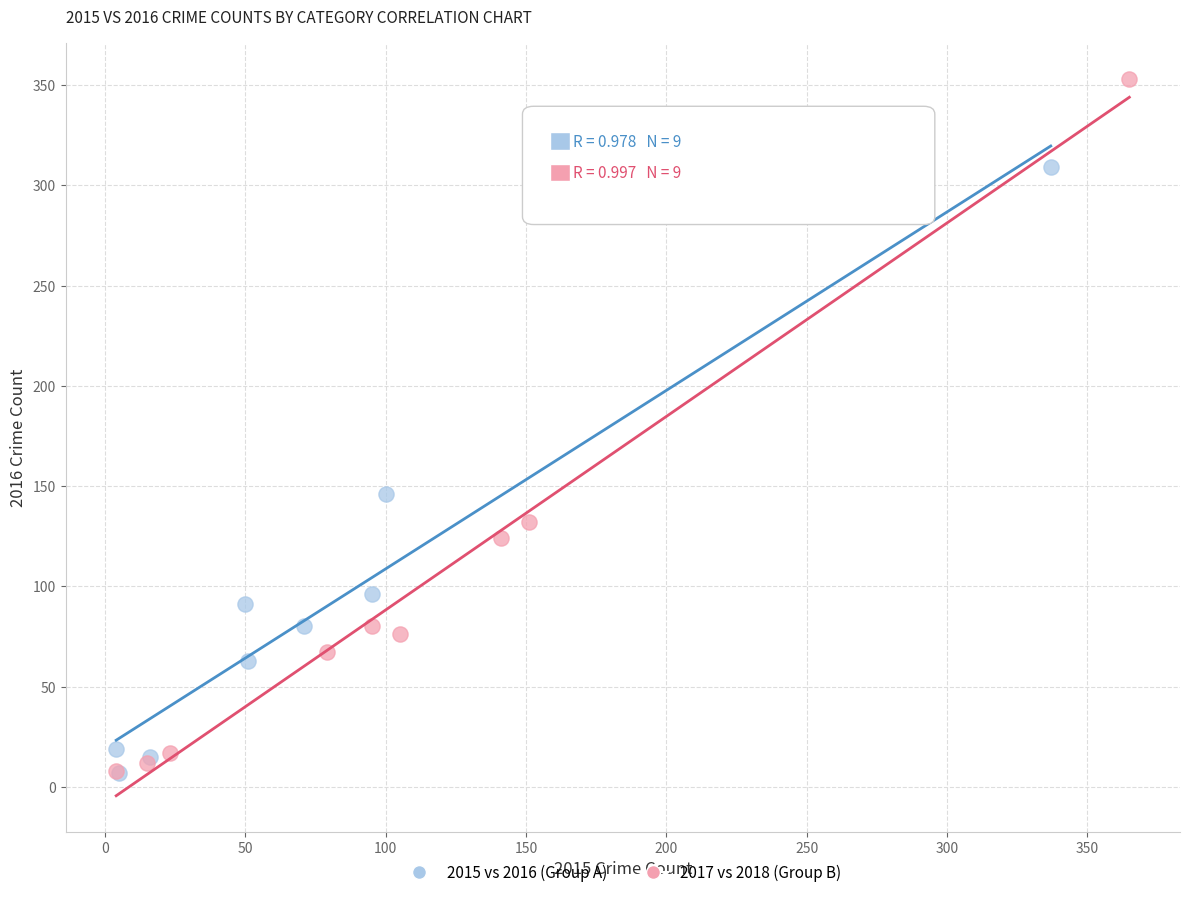

Which series has the widest spread of Y values?

2017 vs 2018 (Group B)